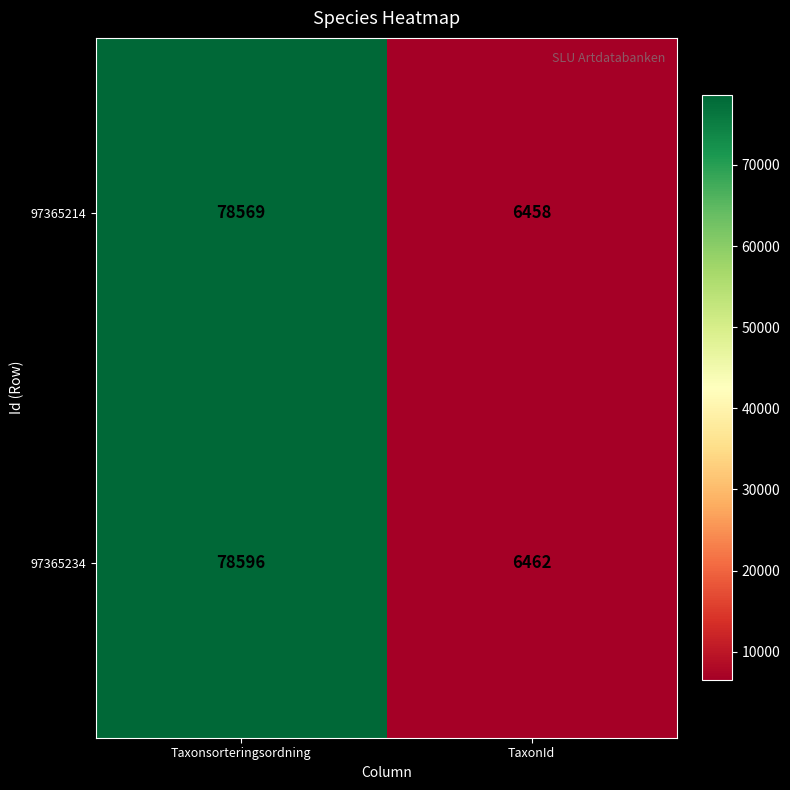

Rank the series by their average value, from lowest to highest.

97365214, 97365234